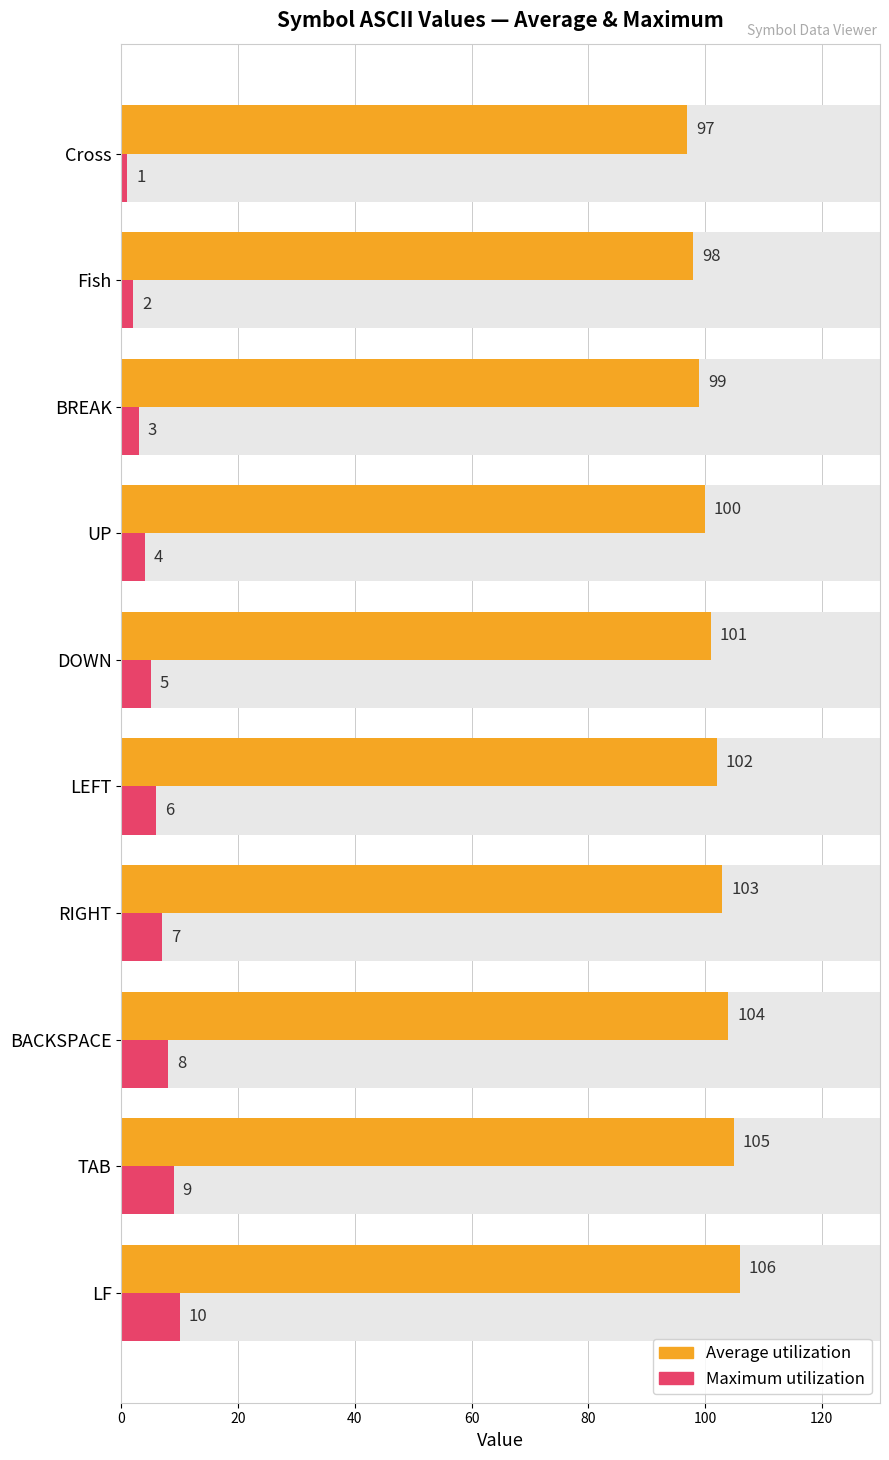

What is the spread (max minus min) of values at Cross?

96